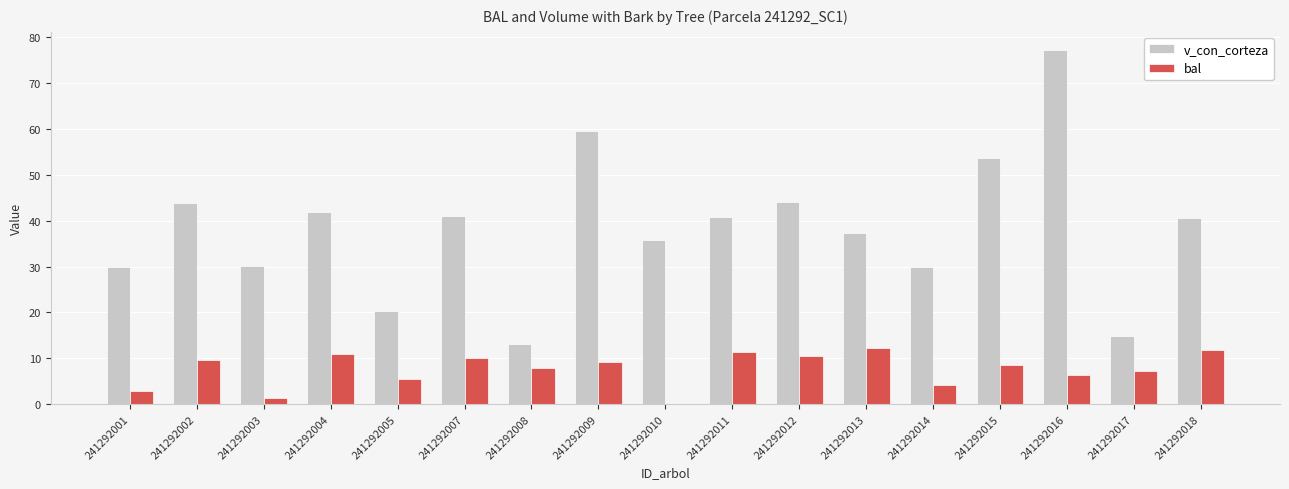

Between 241292011 and 241292014, which series saw the biggest shift?

v_con_corteza